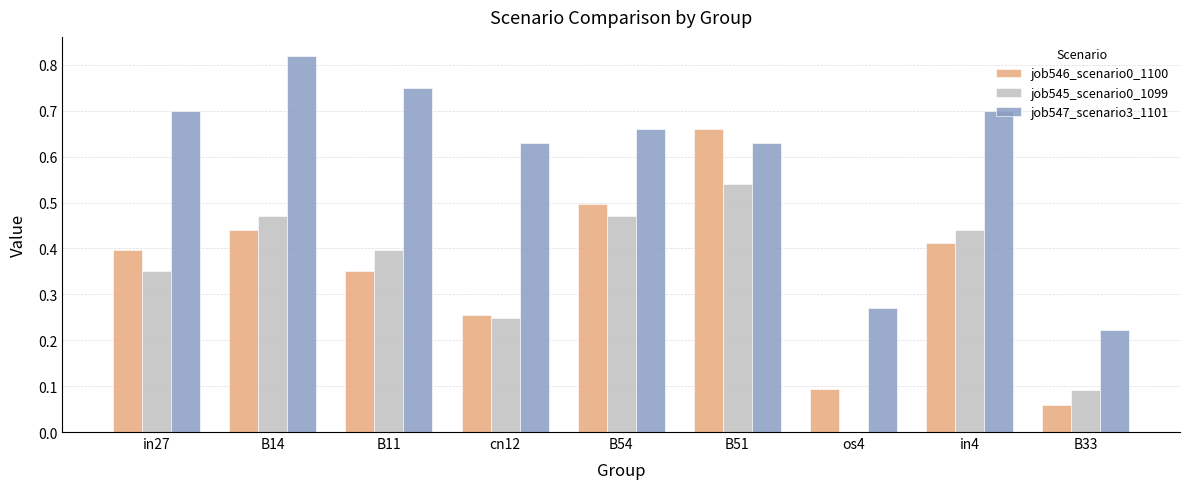

What is the sum of the job547_scenario3_1101 values at os4 and B54?

0.9